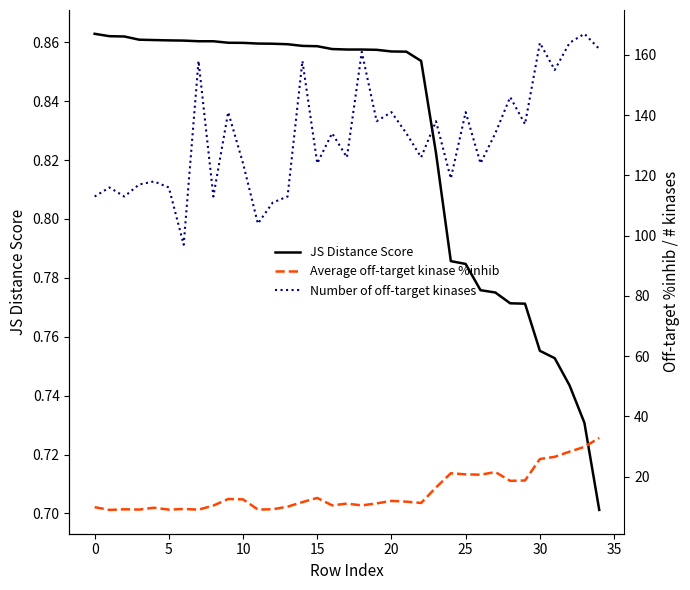

Between 35 and 30, which series saw the biggest shift?

Number of off-target kinases